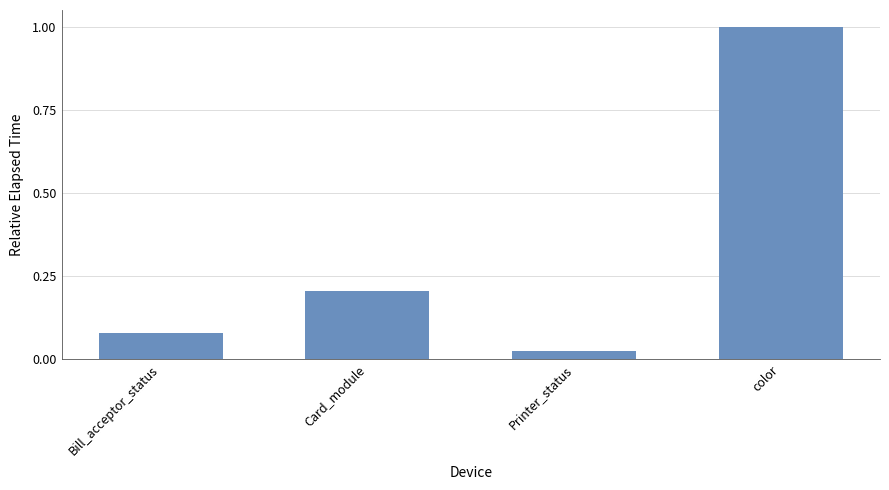

What is the label of the 1st bar from the right?

color